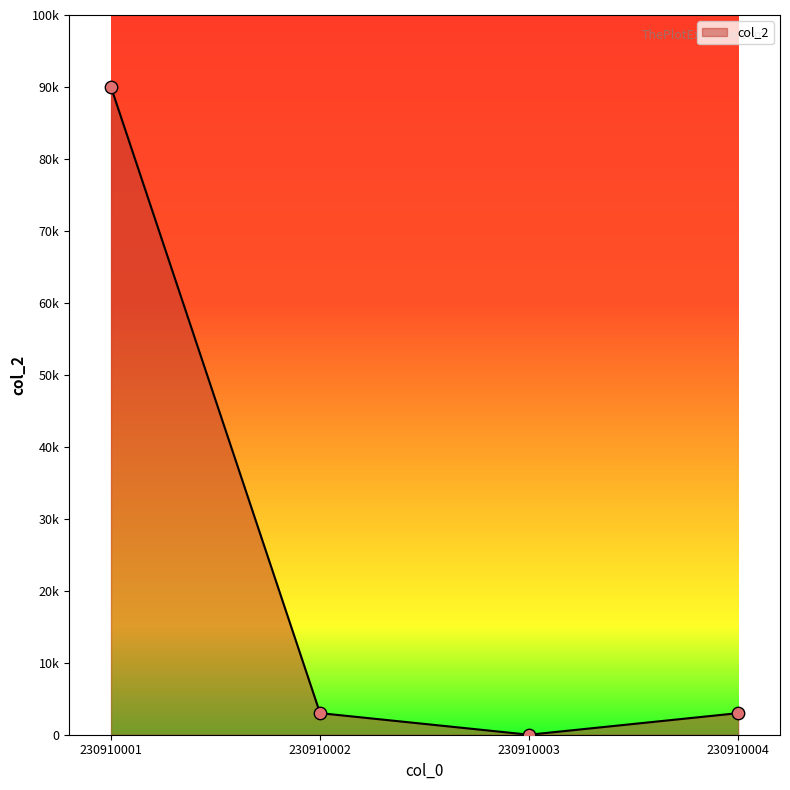

Is this an area chart (filled region under the line)?

Yes